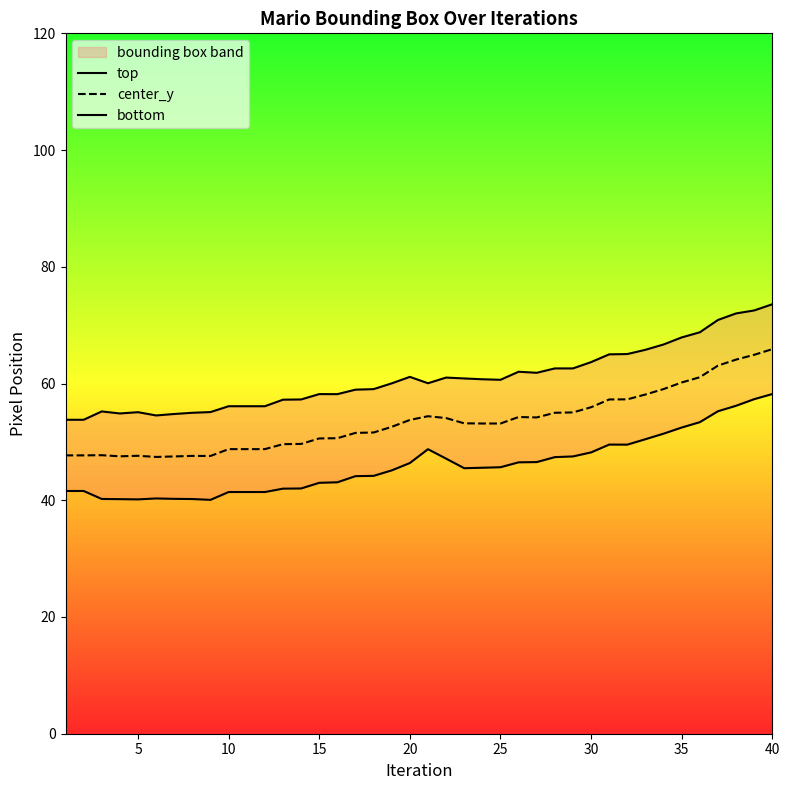

How many series are shown in this chart?

3